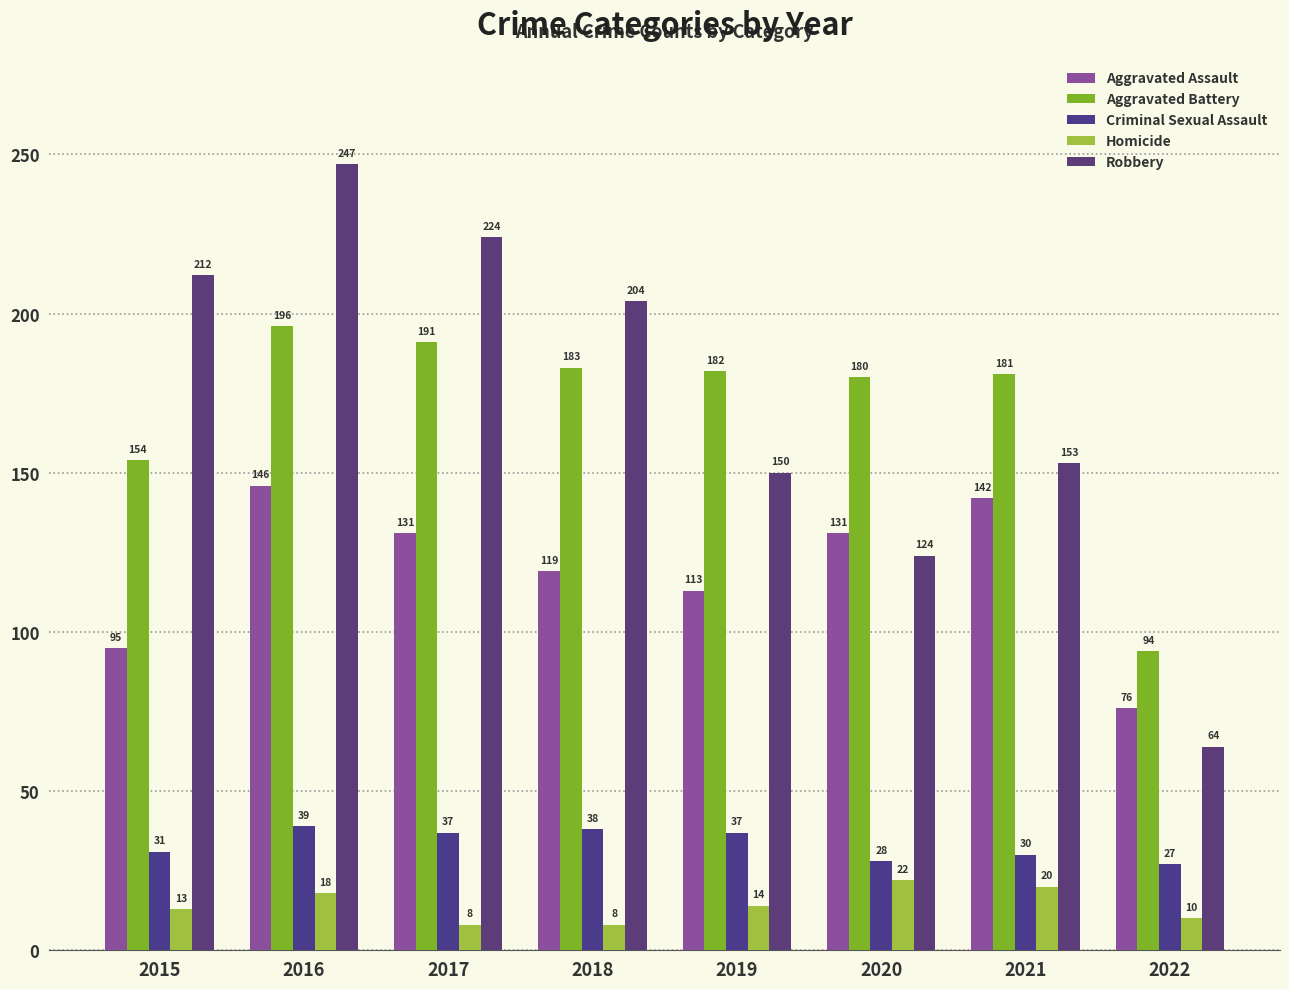

How many values in the Aggravated Assault series are below 131?

4